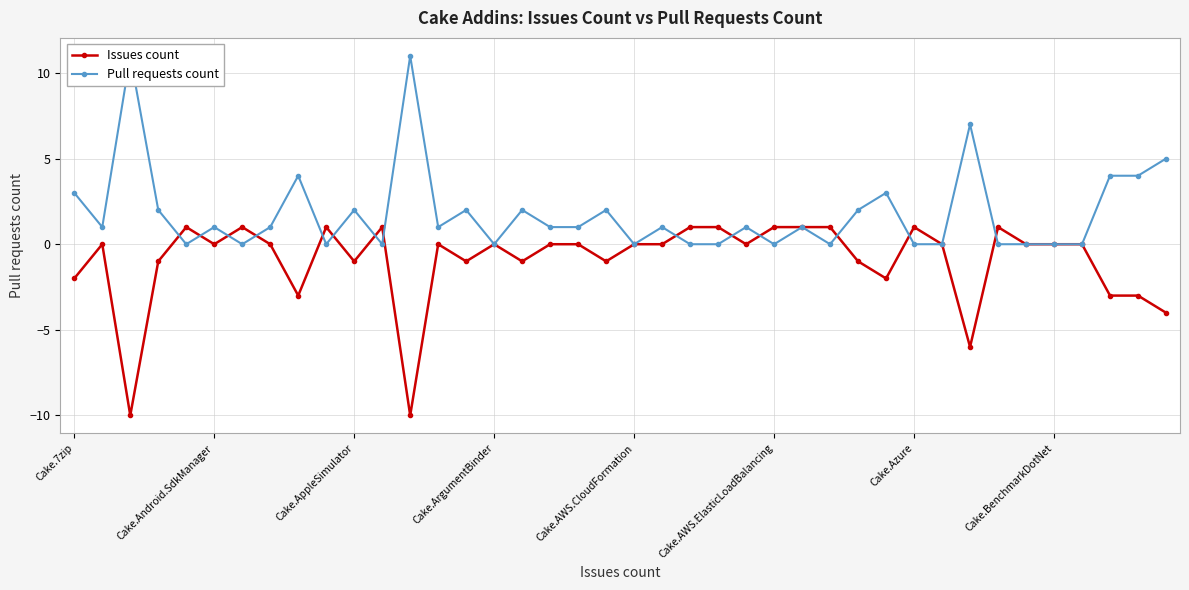

True or false: Issues count has more than 1 interior local peaks.

True